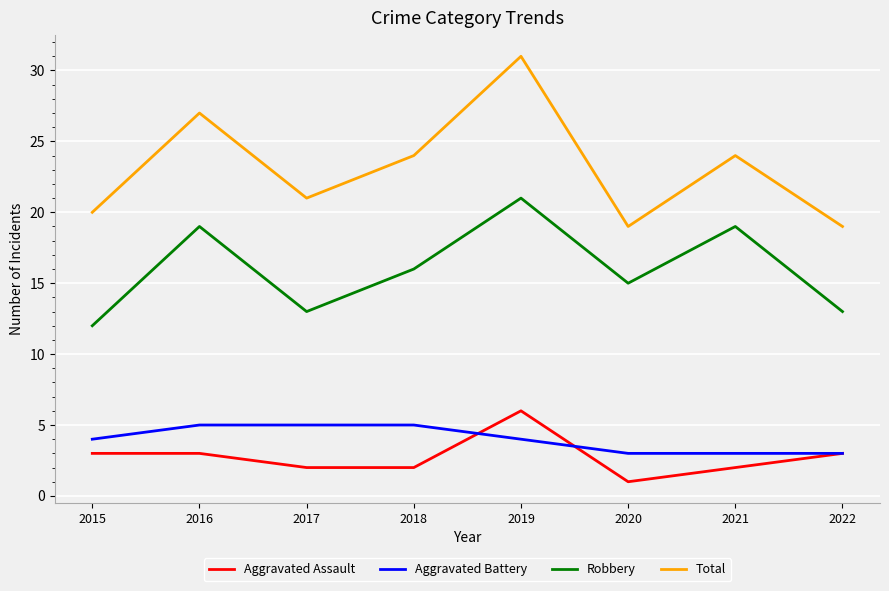

What value does the Total series have at 2021, to the nearest 5?

25